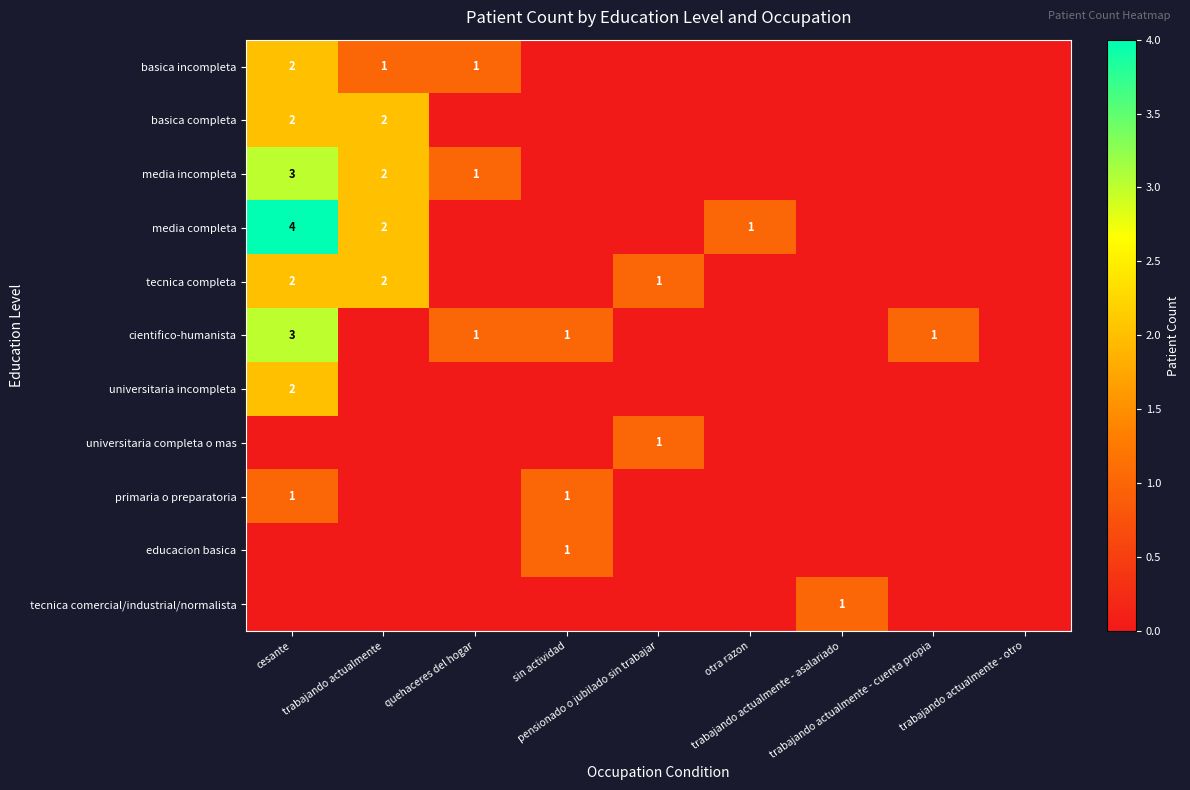

At which category is the sum across all series the highest?

cesante